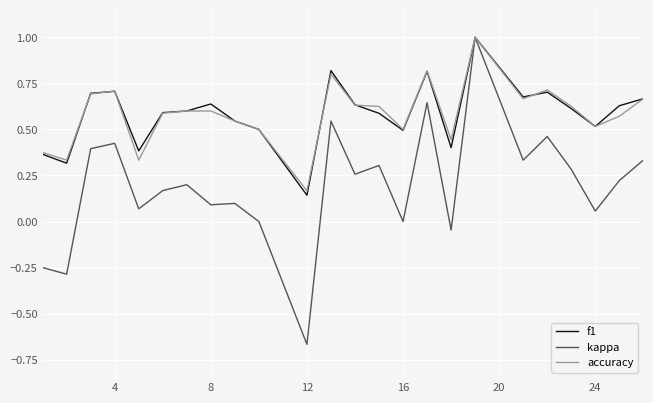

Which series has the widest spread of values?

kappa